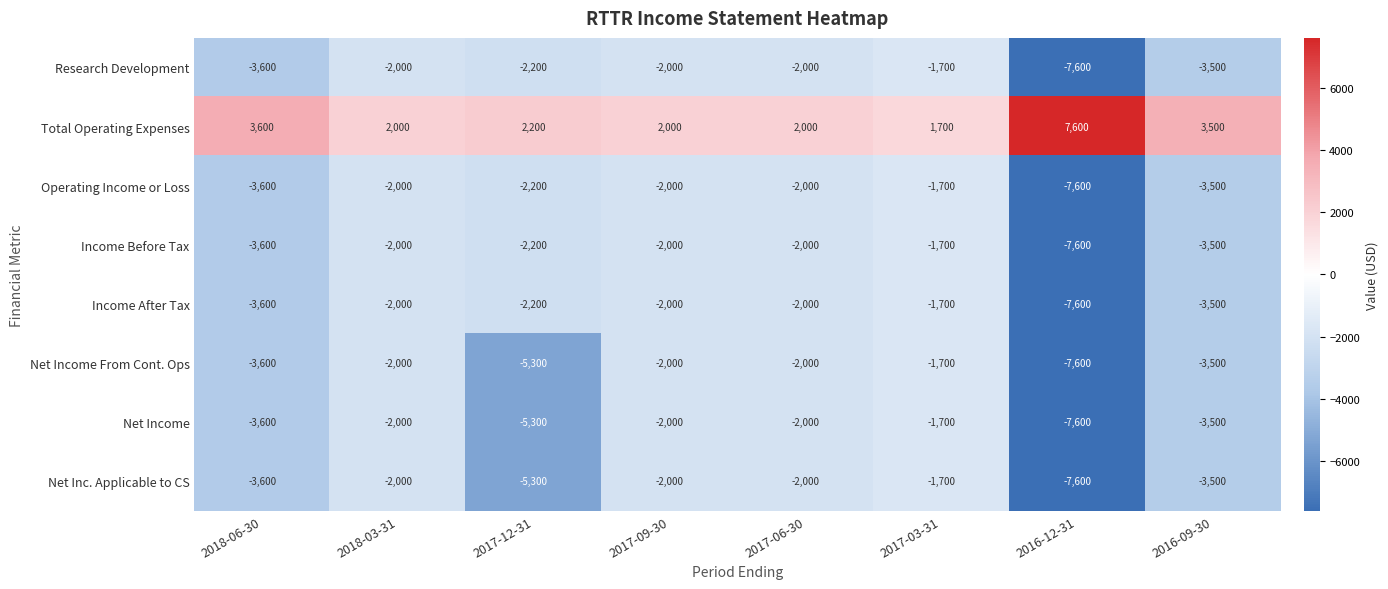

At which category does the chart reach its minimum across all series?

2016-12-31